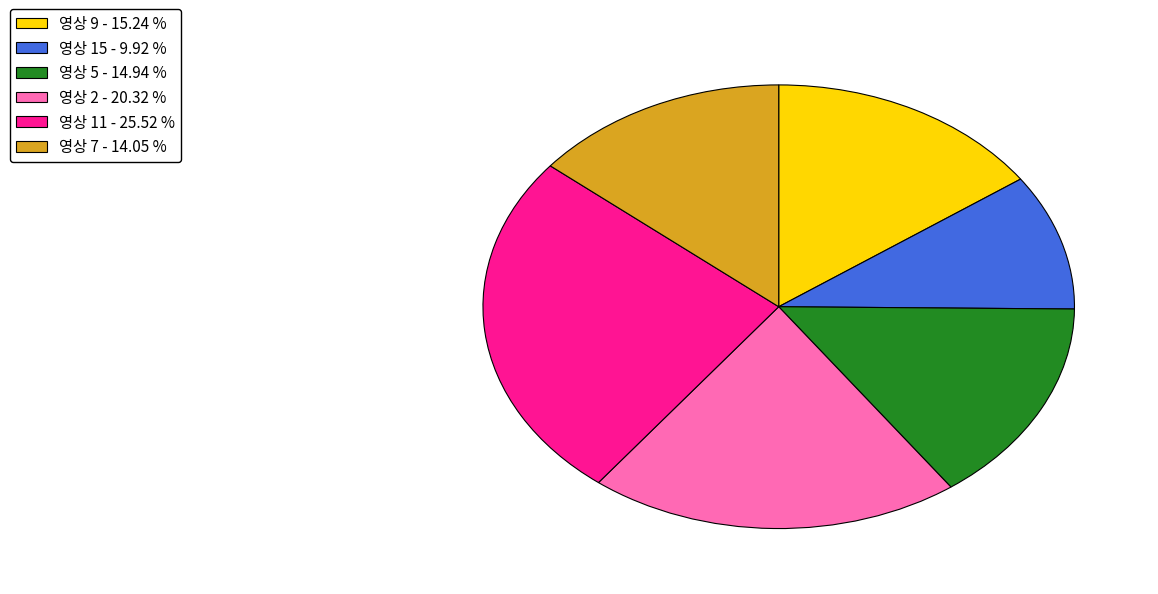

Is the sum of 영상 5 - 14.94 % and 영상 15 - 9.92 % greater than half?

No